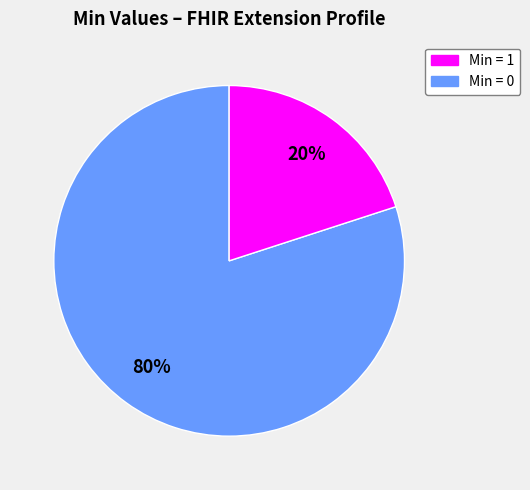

Is there any slice that represents more than half of the pie?

Yes